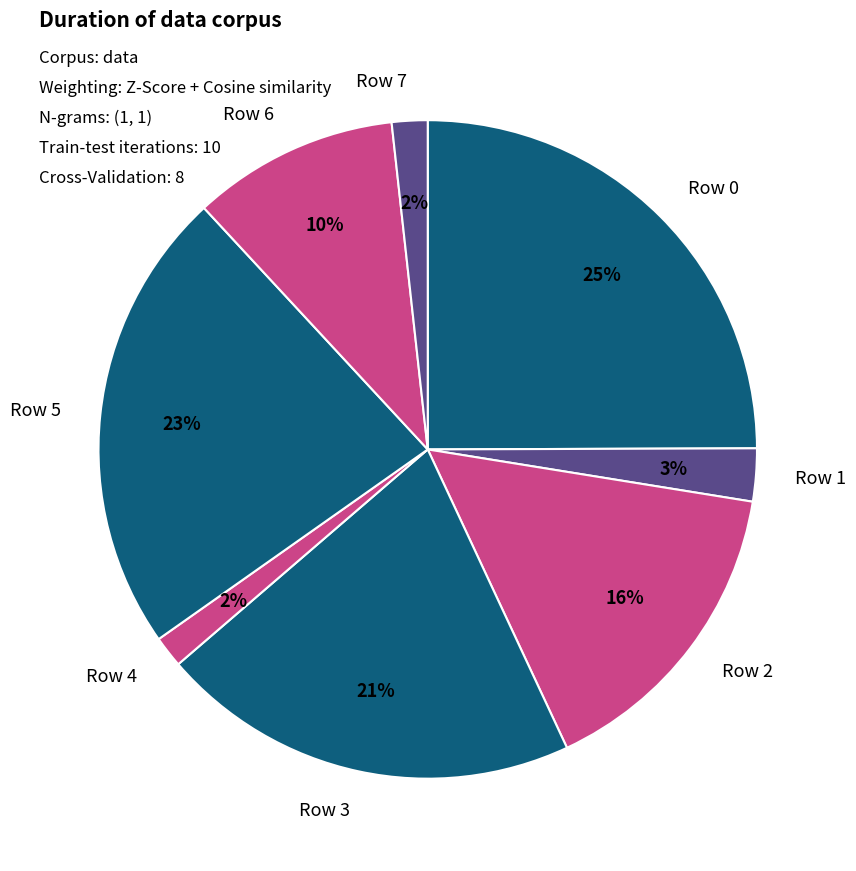

Does any single category account for the majority?

No